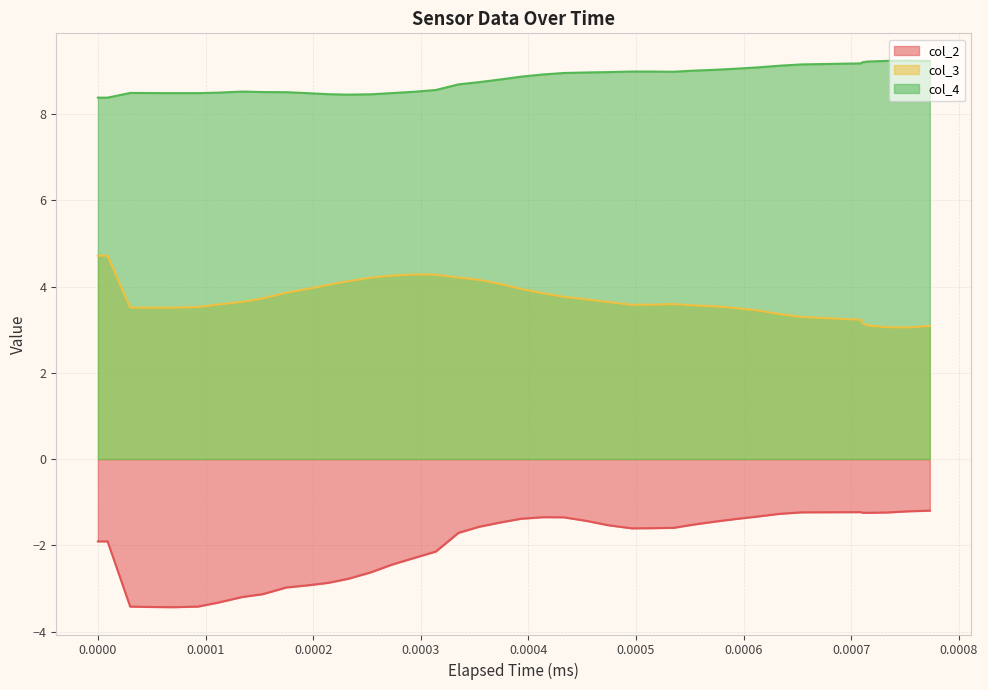

True or false: col_2 has more than 0 points higher than both neighbors.

True